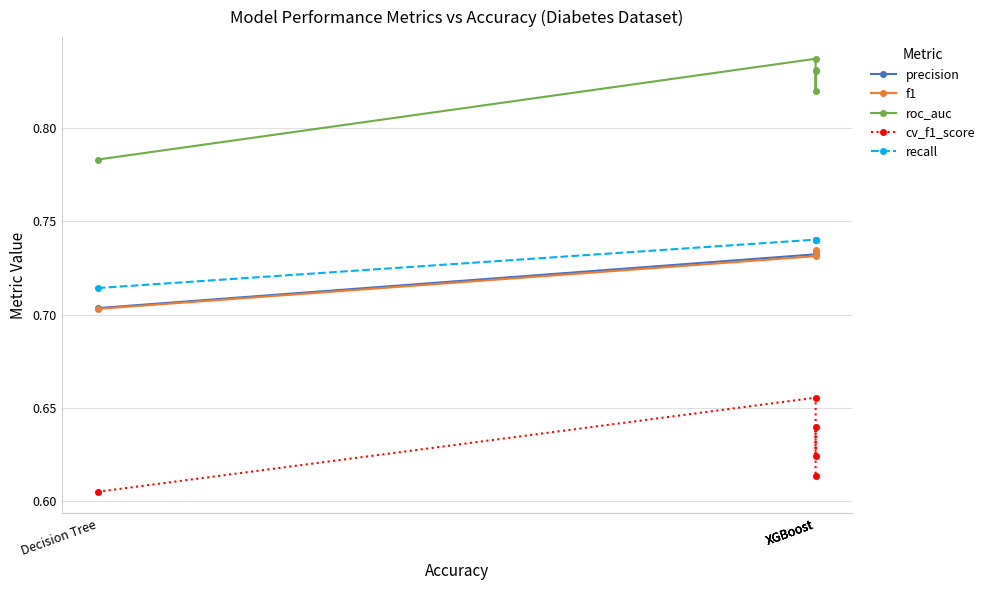

What is the maximum value shown in the chart?

0.8